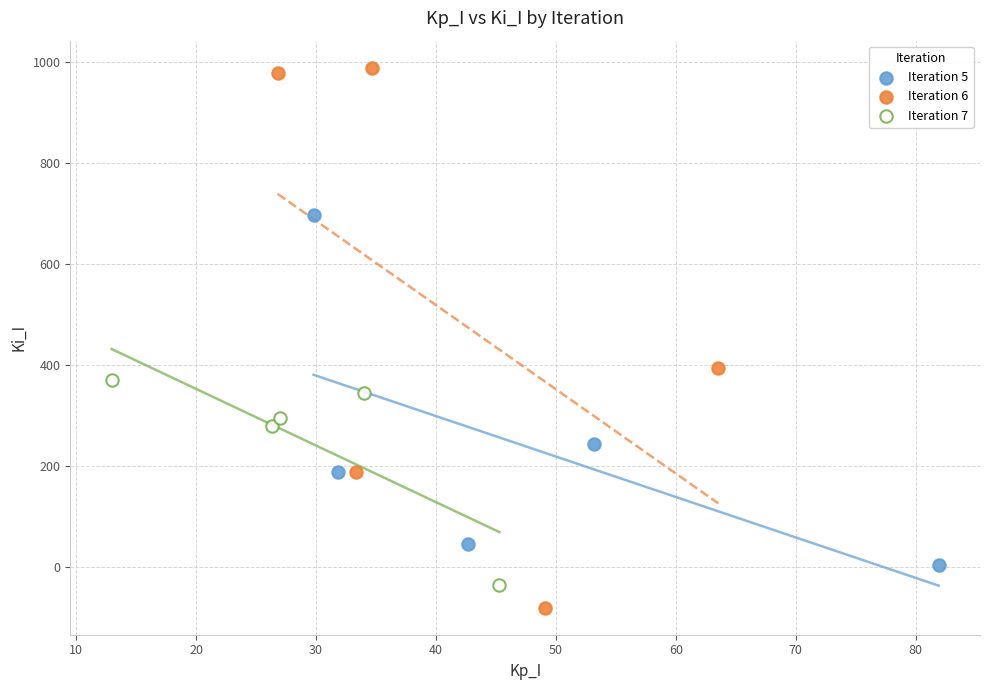

Which series has the widest spread of Y values?

Iteration 6